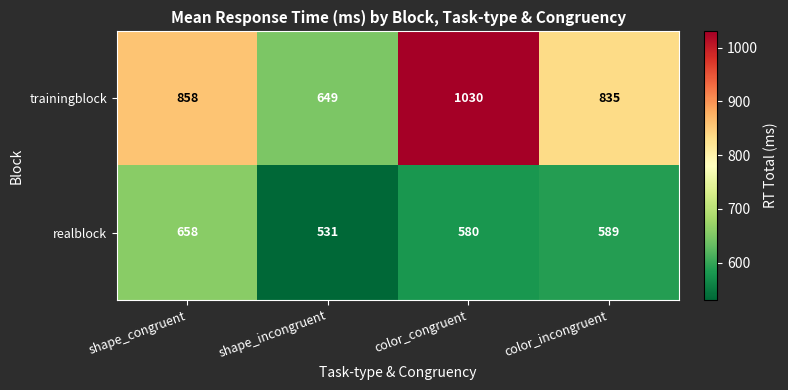

Which category has the highest value in the realblock series?

shape_congruent